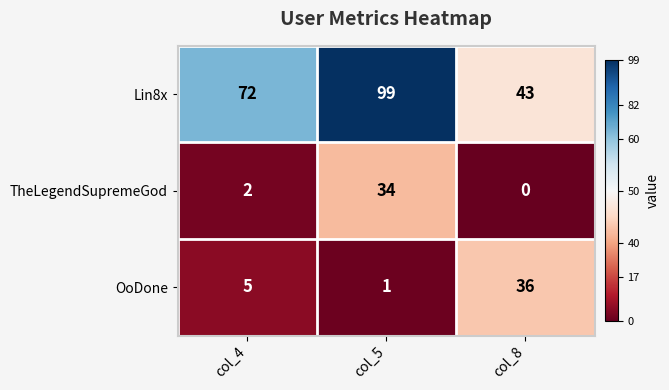

What is the total value across all series at col_5?

134